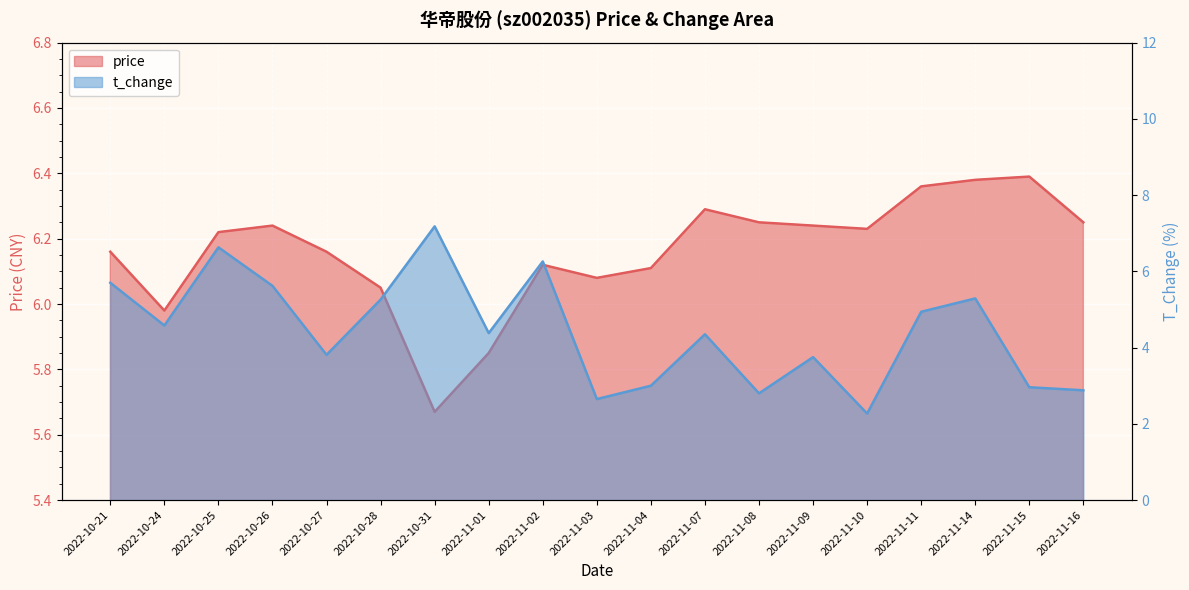

Is the value of price at 2022-11-16 greater than the value of t_change at 2022-11-04?

Yes